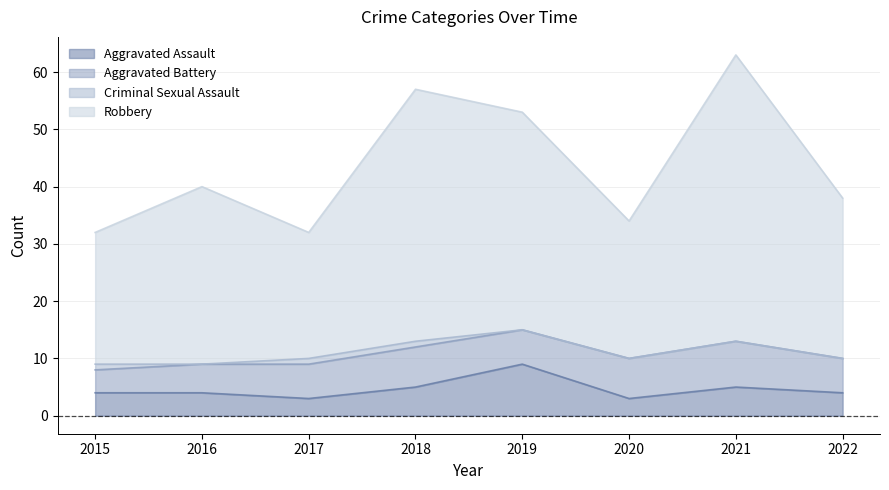

What is the total value across all series at 2022?

38